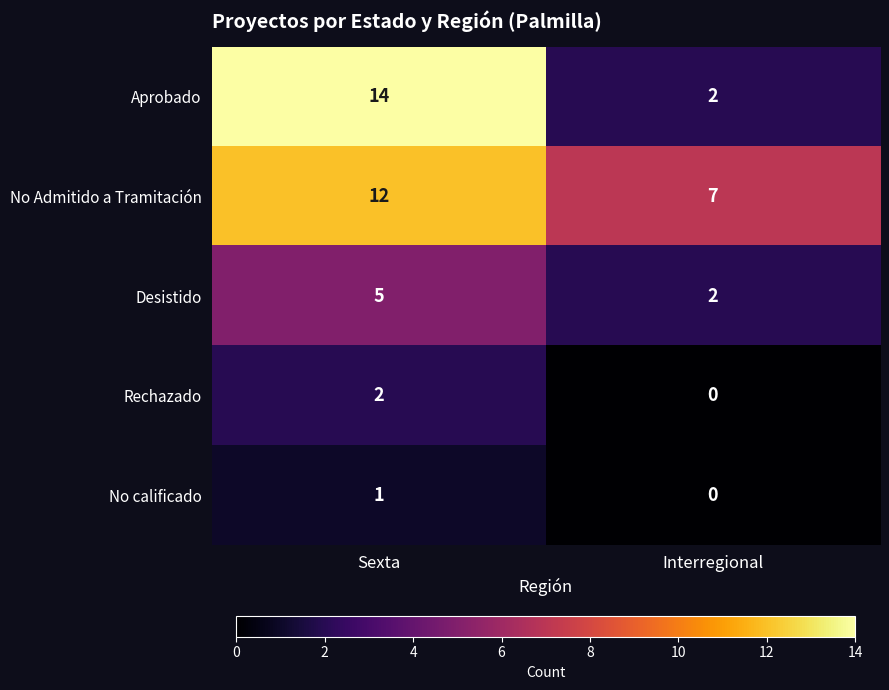

At which category does the chart reach its minimum across all series?

Interregional